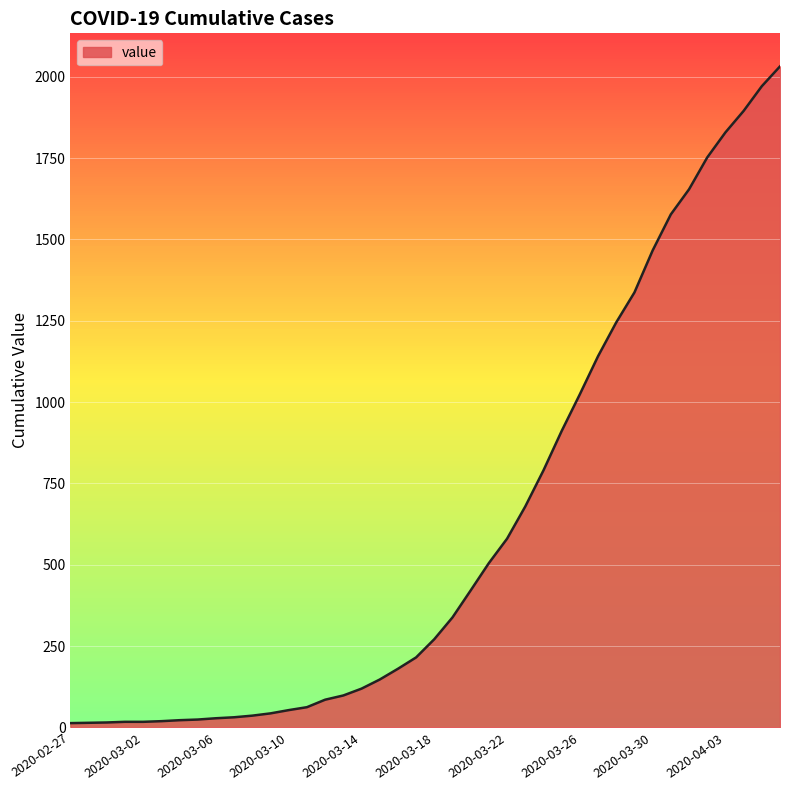

What is the difference between the maximum and minimum values?

2019